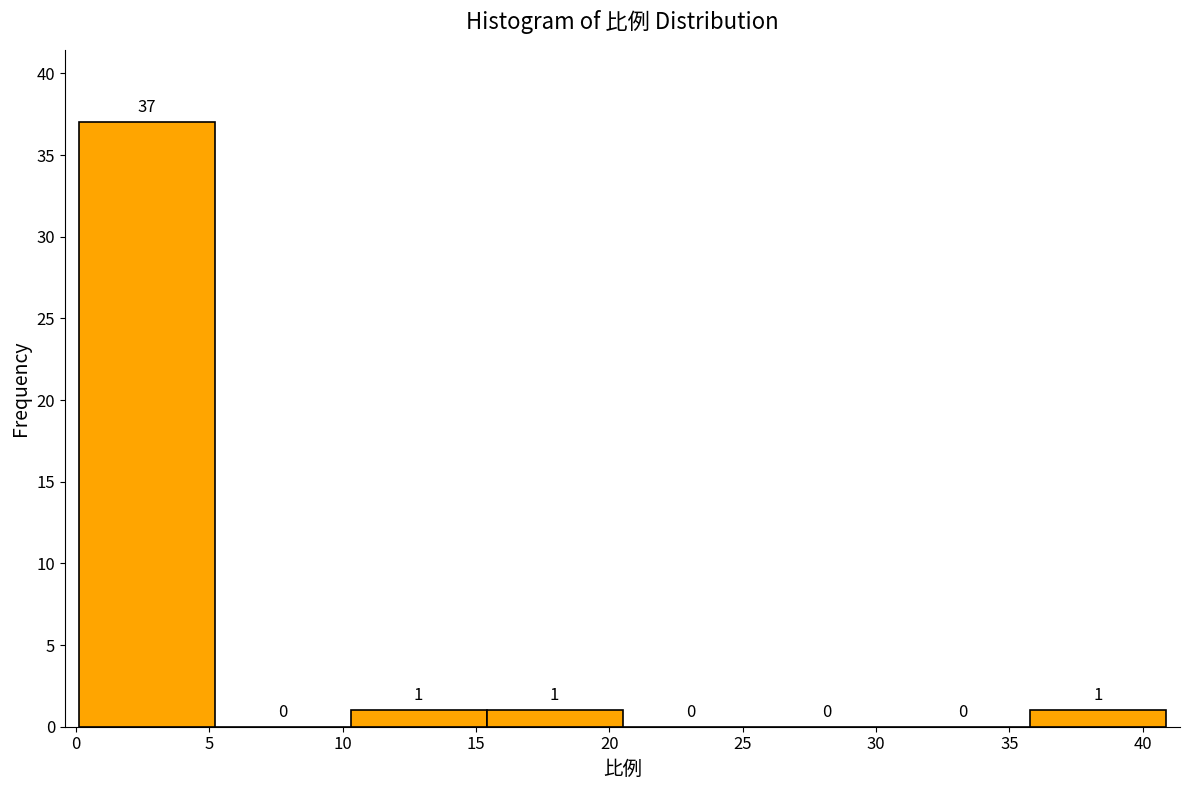

Reading left to right, transcribe this chart: for each bar, give the range it covers on the x-axis and its height. The bar edges are not printed on the chart, so give them approximately, as read against the axis.

0.0 to 5.0: 37
5.0 to 10.5: 0
10.5 to 15.5: 1
15.5 to 20.5: 1
20.5 to 25.5: 0
25.5 to 30.5: 0
30.5 to 36.0: 0
36.0 to 41.0: 1